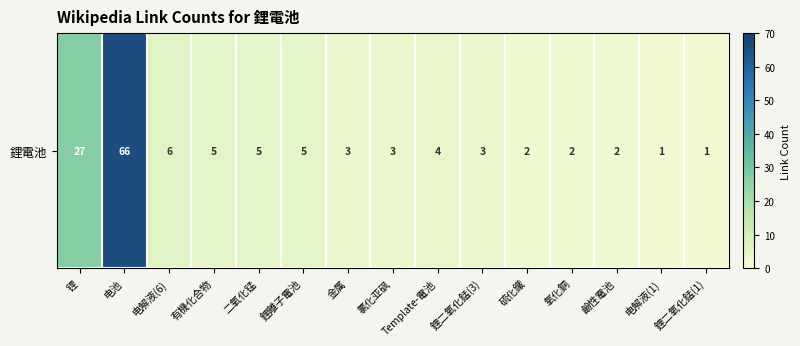

Which has a higher value, 电池 or 氧化銅?

电池